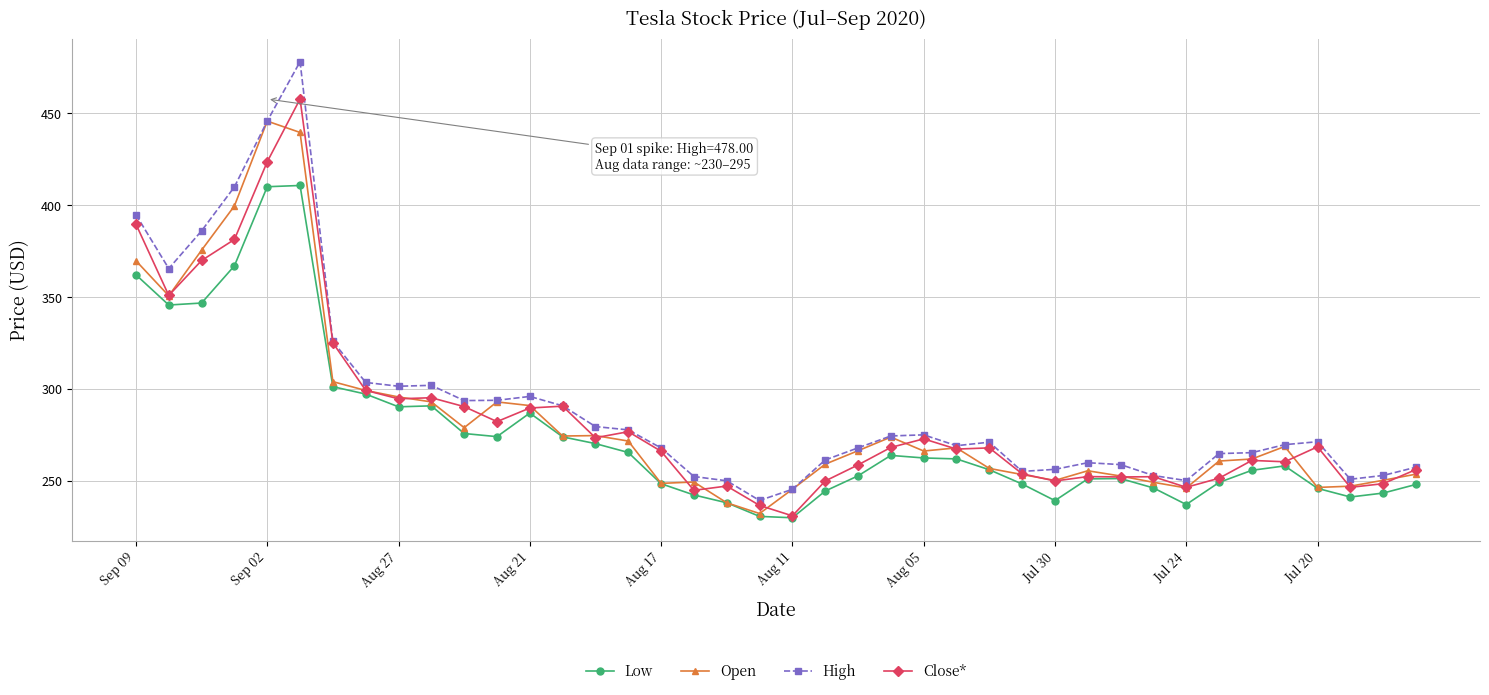

True or false: Low and High intersect in this chart.

False